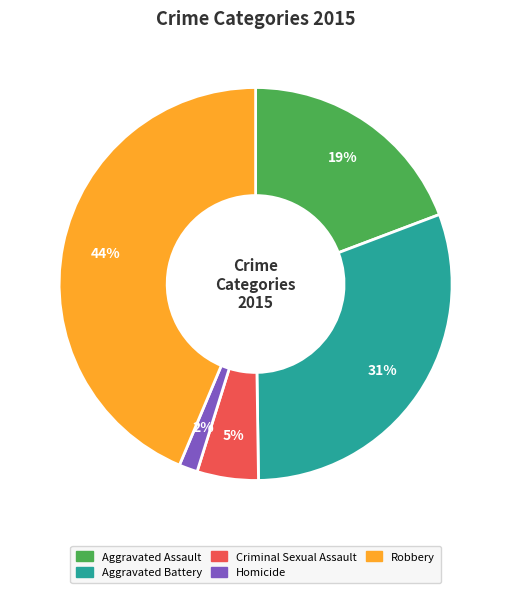

Combined, do Aggravated Assault and Criminal Sexual Assault account for over 50%?

No